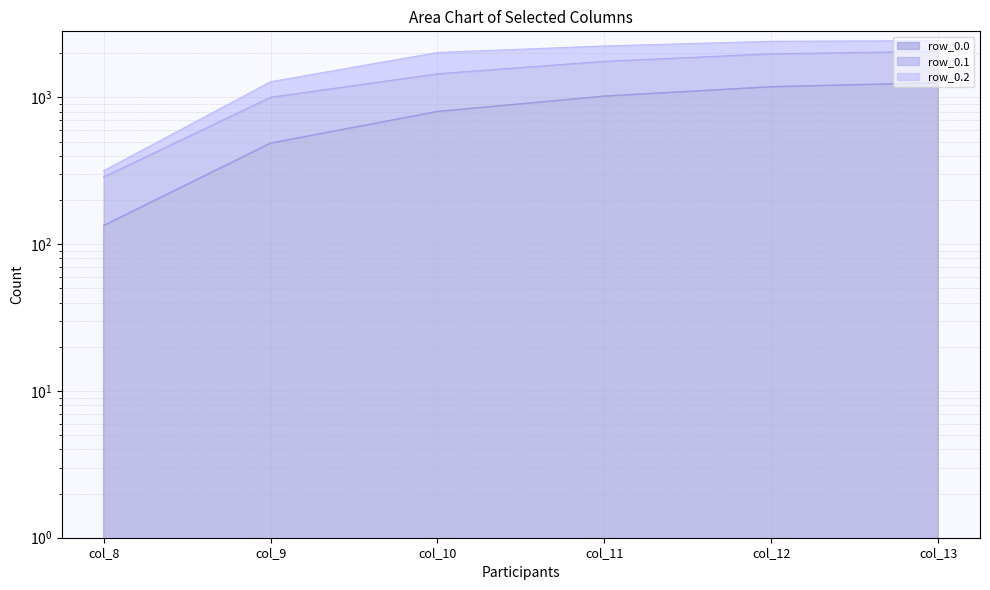

What is the value of the row_0.1 point at the 5th from the left?

2415.9